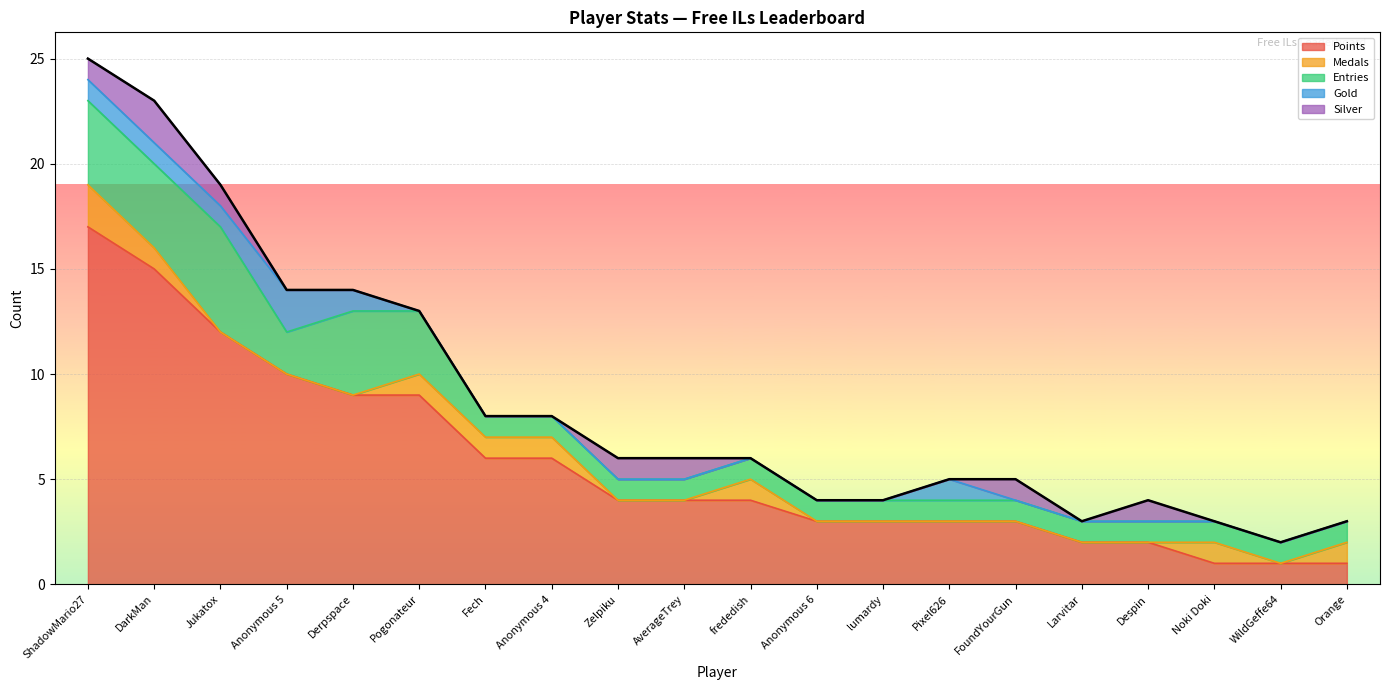

How many series are shown in this chart?

5